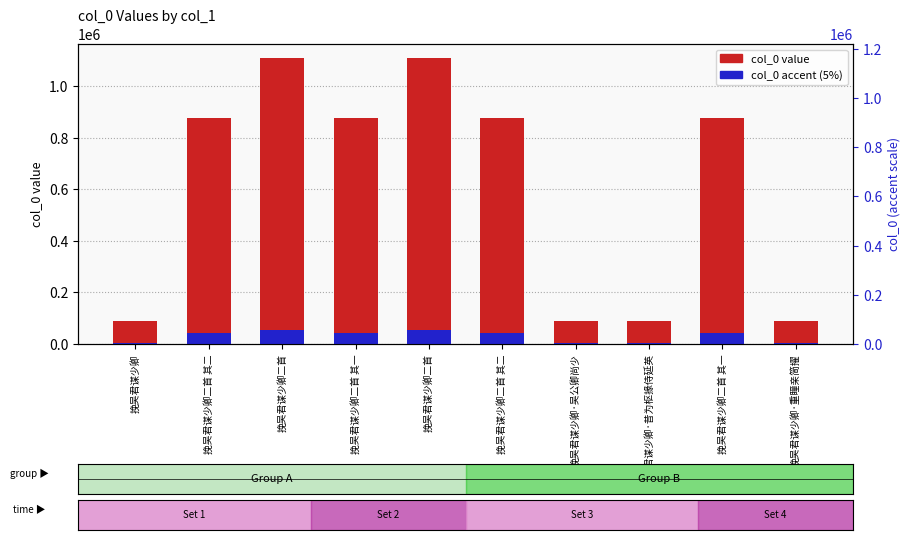

What is the smallest value displayed?

4476.9